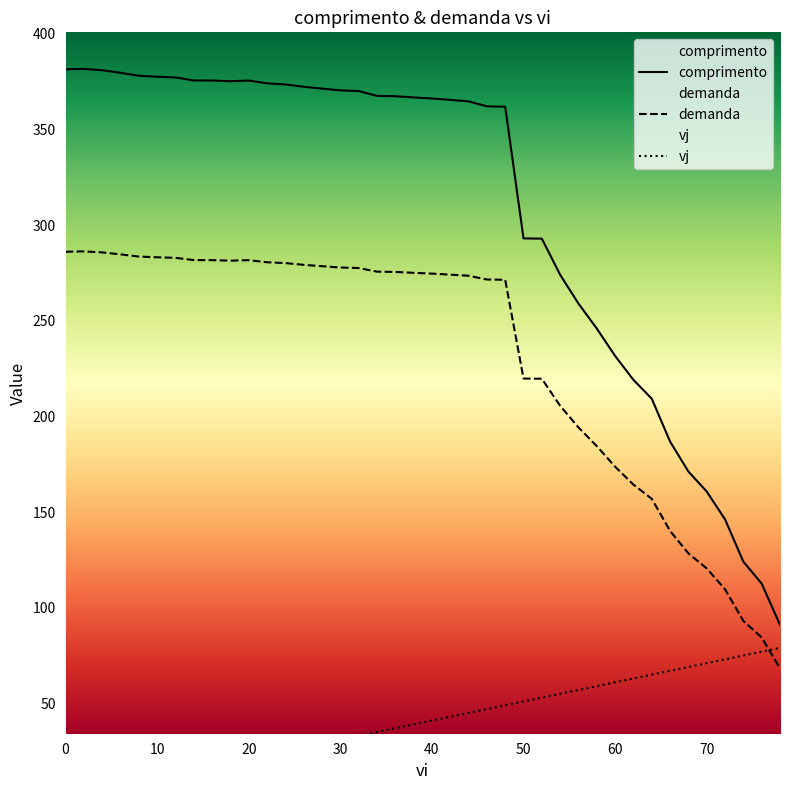

What is the value of the demanda point at the 1st from the left?

286.1